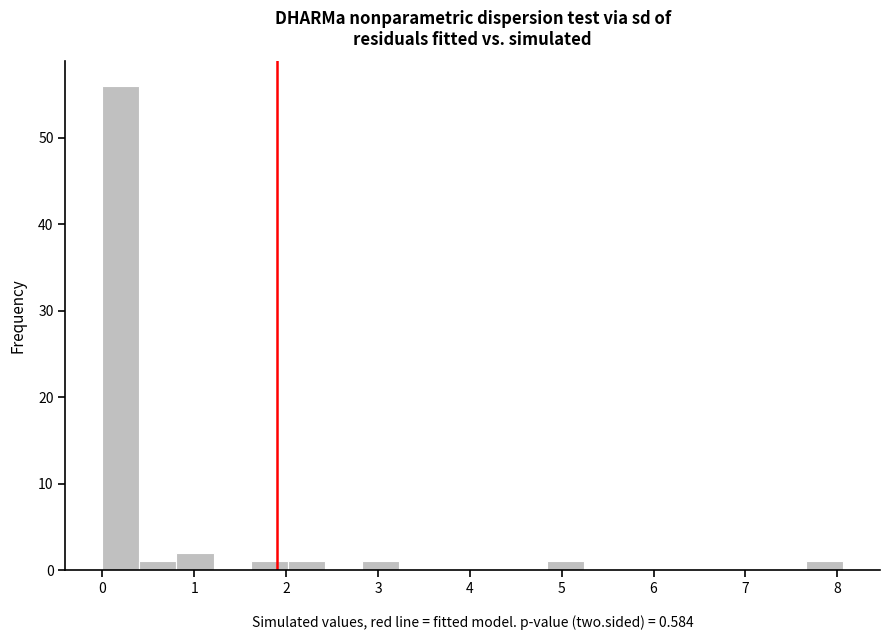

Over which range of the x-axis is the bar tallest?

0.0 to 0.4